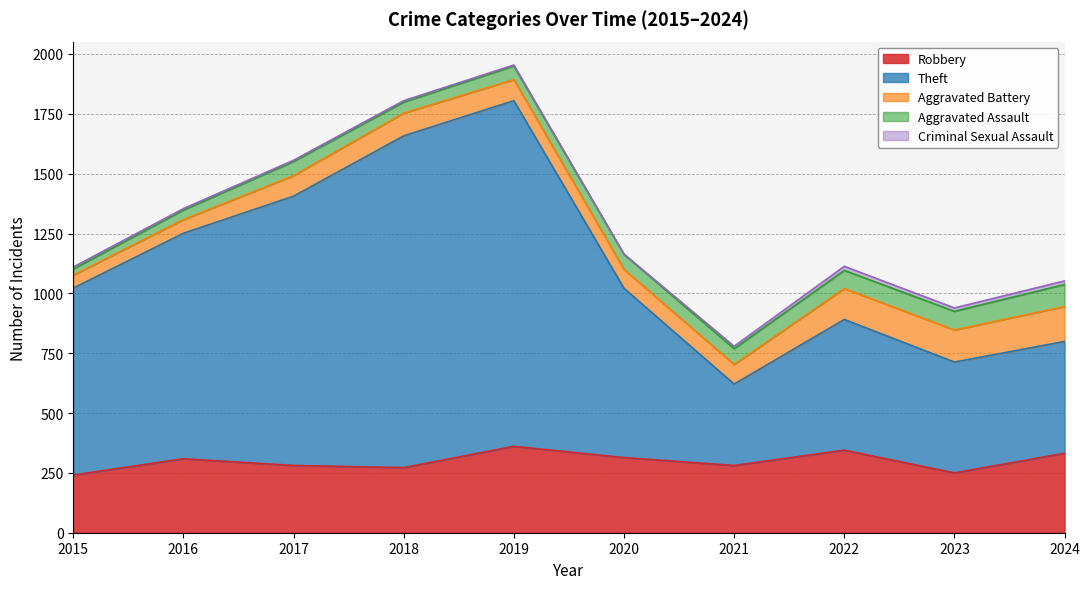

Read the Aggravated Assault value at 2022, to the nearest 10.

80